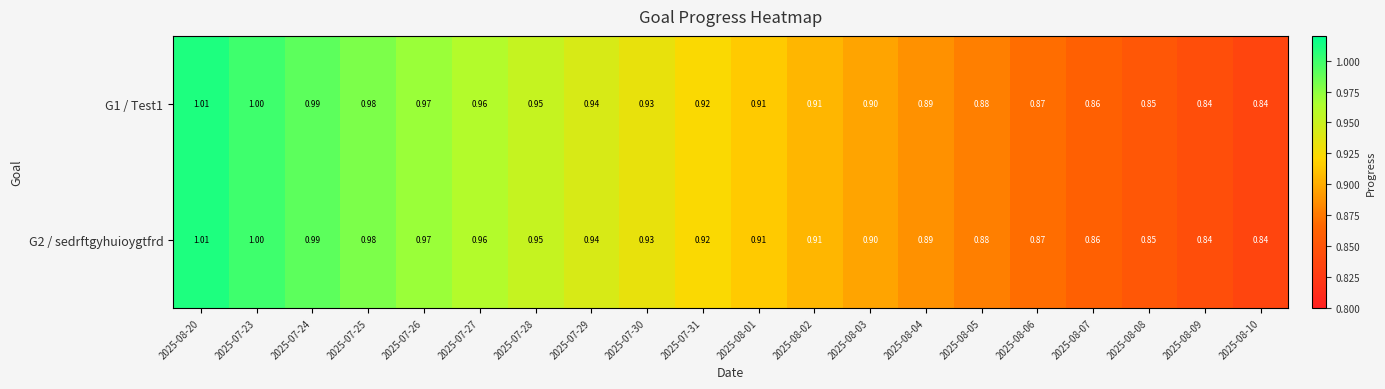

Rank the series by their maximum value, from lowest to highest.

G1 / Test1, G2 / sedrftgyhuioygtfrd